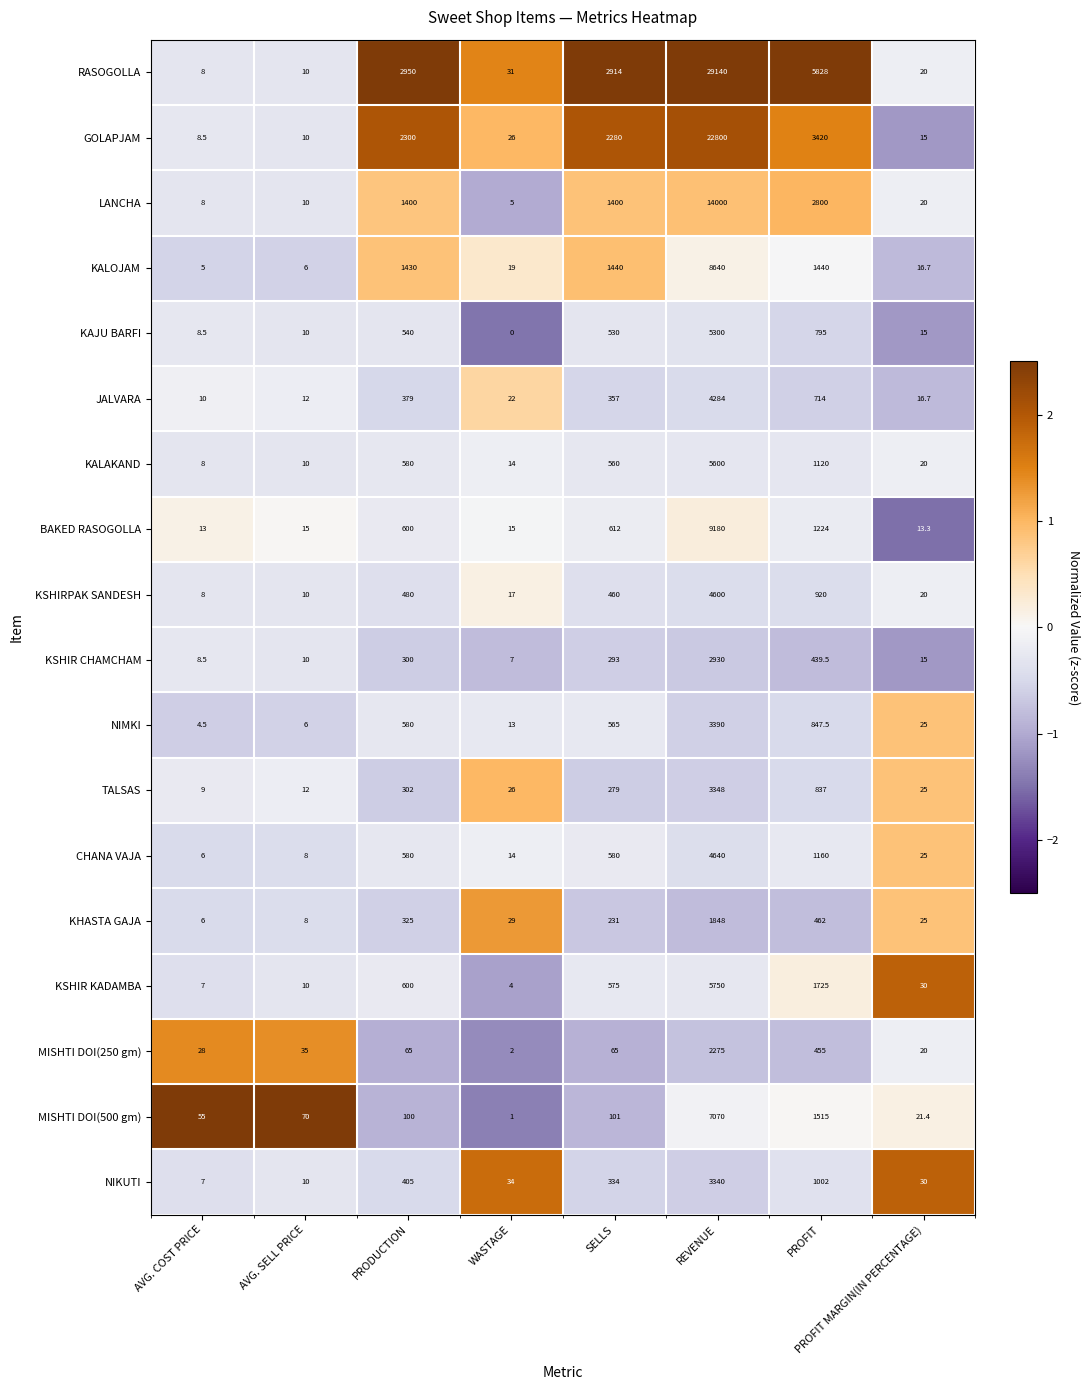

What is the average value of the KSHIR CHAMCHAM series?

500.4